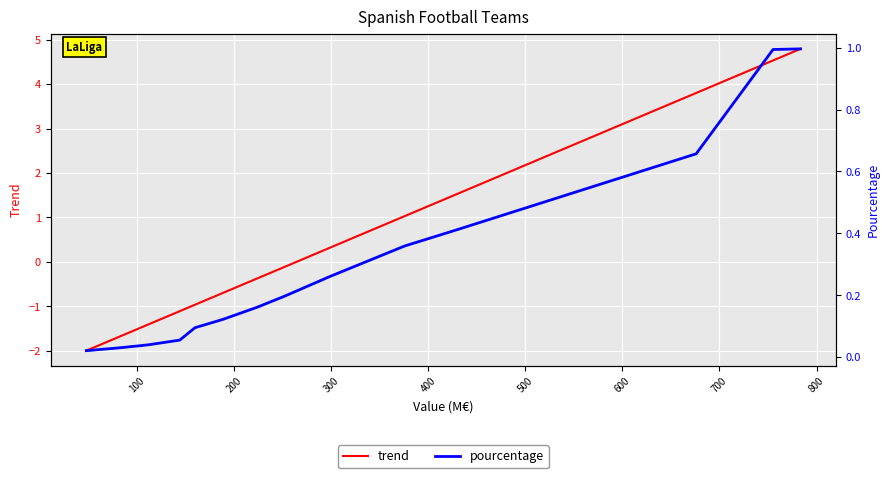

True or false: pourcentage and trend cross at least once.

True